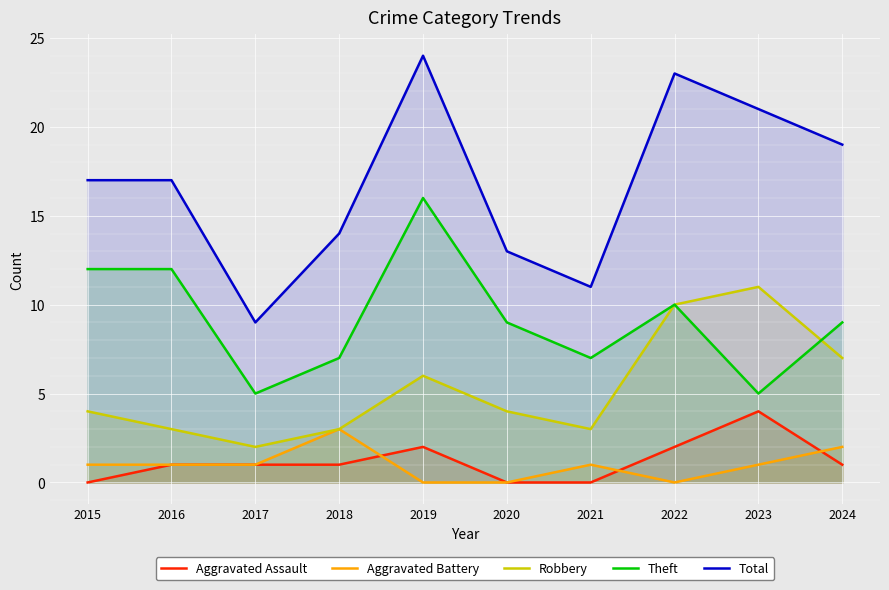

Between 2015 and 2016, which series saw the biggest shift?

Aggravated Assault